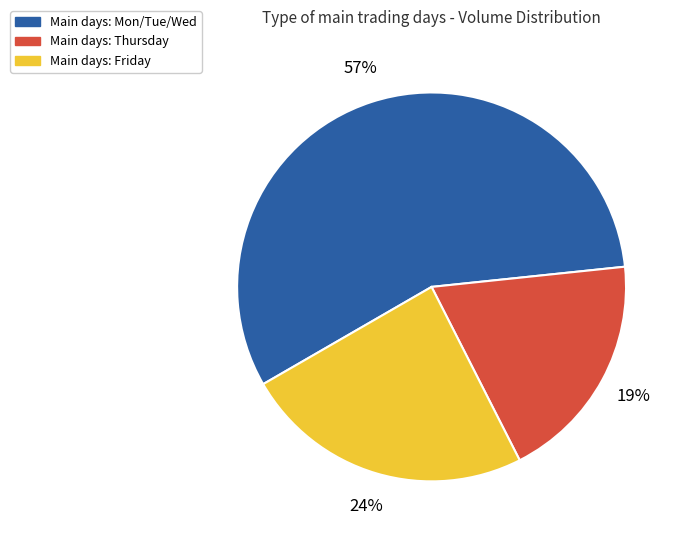

Is there any slice that represents more than half of the pie?

Yes